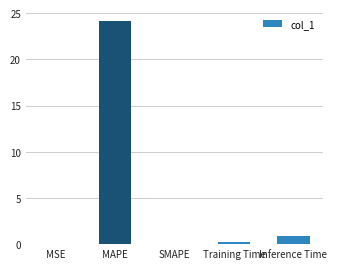

What is the sum of all values?

25.2